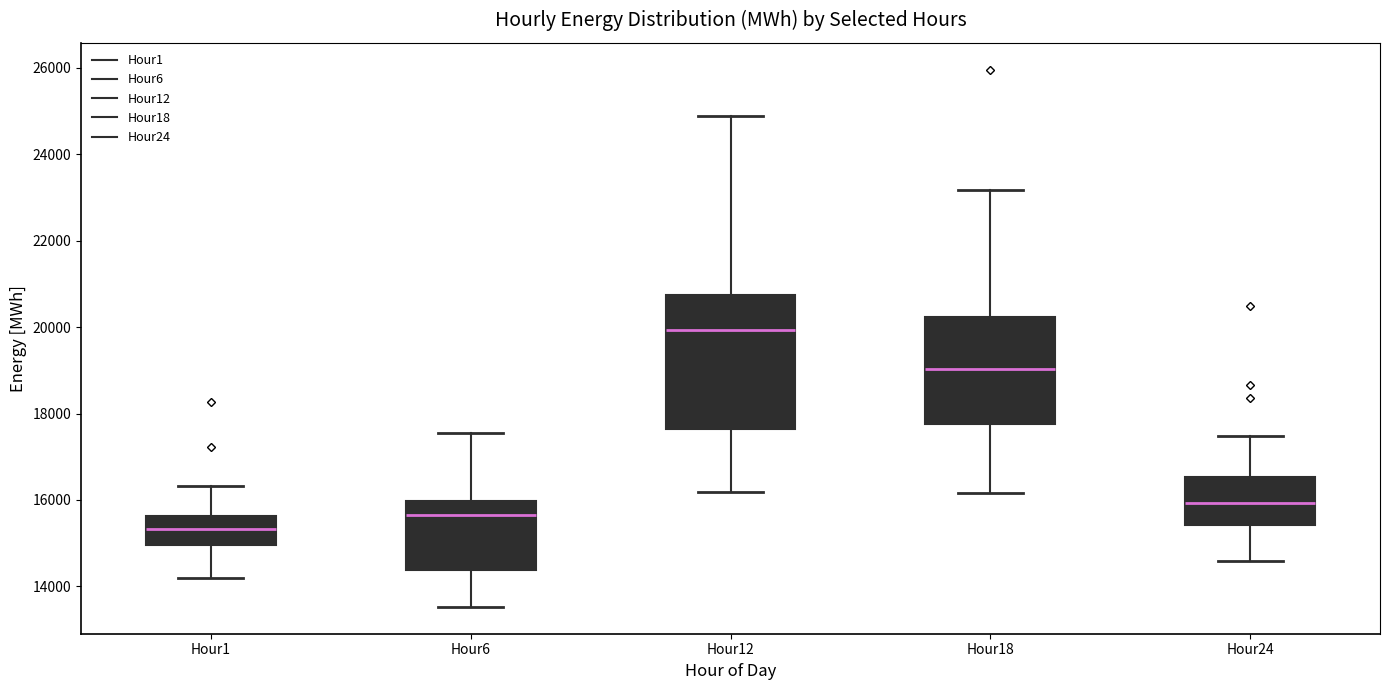

Where is the upper edge of the box for Hour18 on the y-axis? The values are not printed on the chart, so give them approximately, as read against the axis.

20200